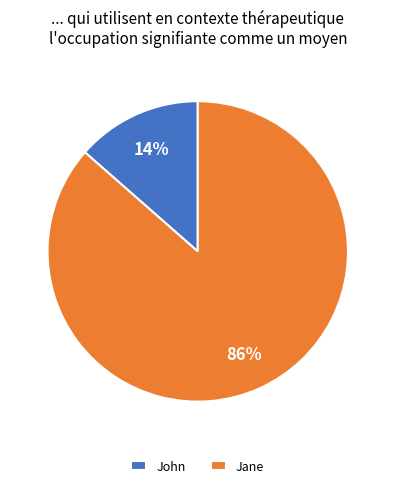

Does Jane represent more than half of the total?

Yes